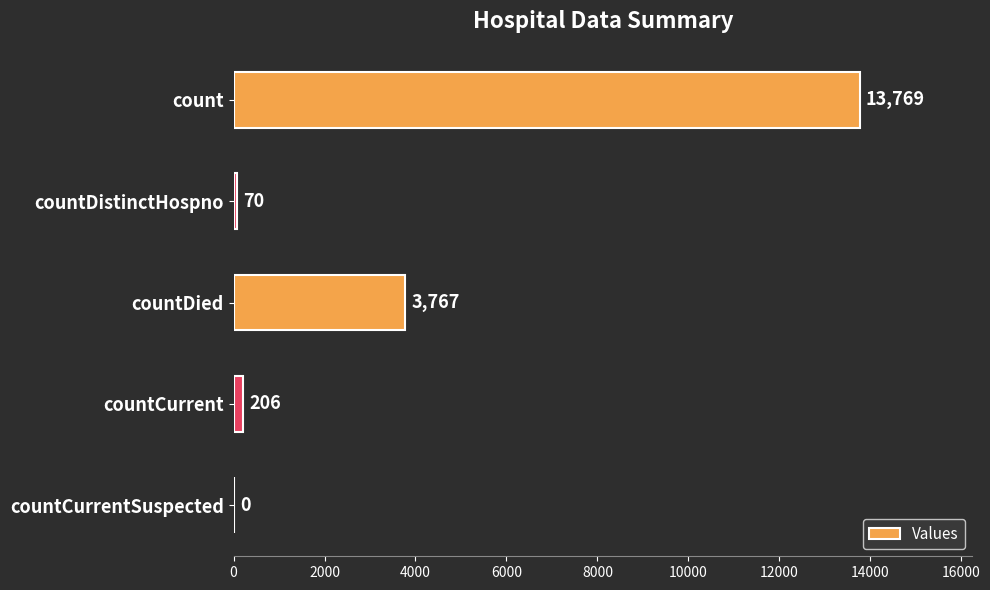

What is the approximate value at count, to the nearest 100?

13800